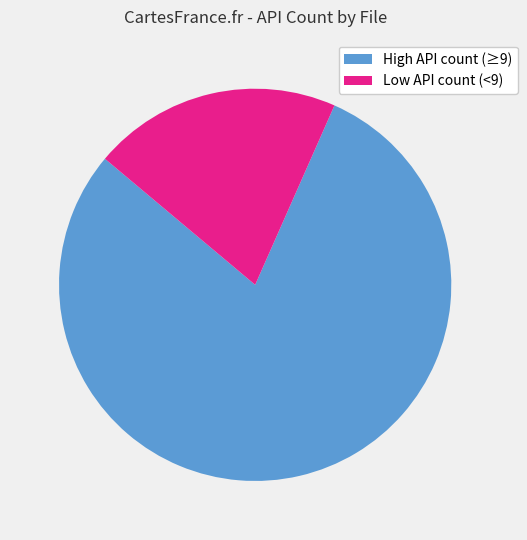

To the nearest percent, what is the combined percentage of High API count (≥9) and Low API count (<9)?

100%